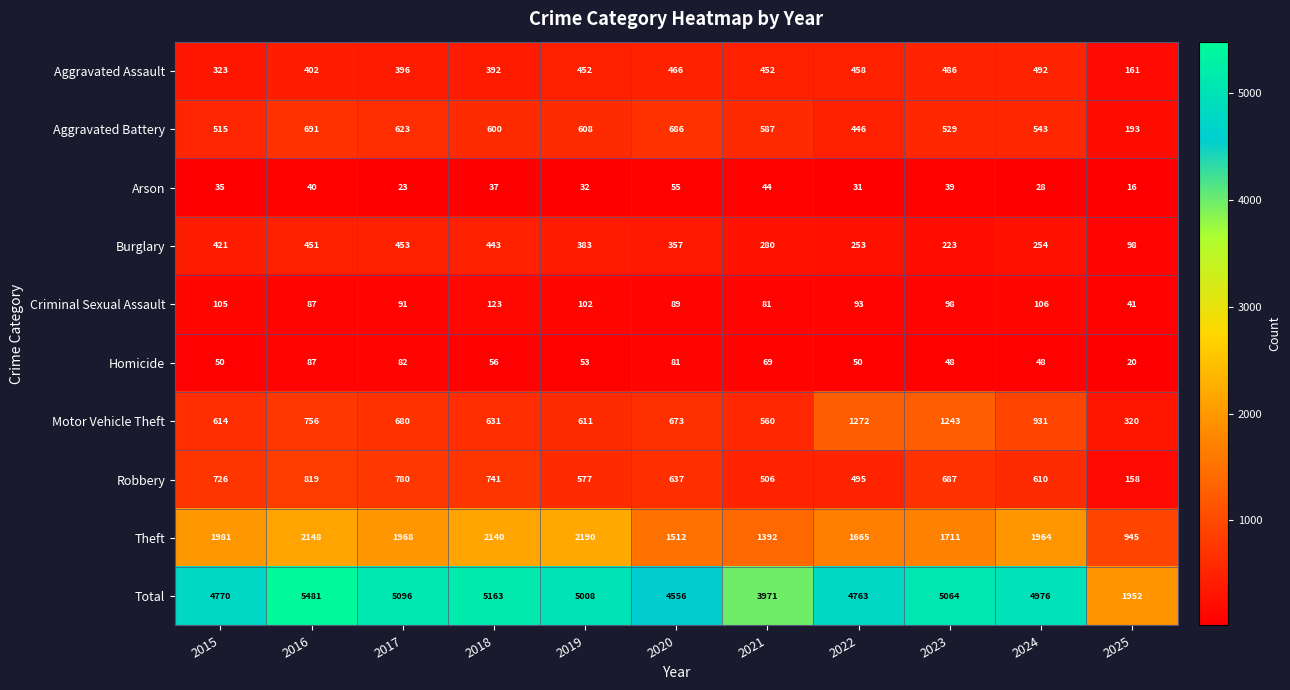

Is it true that Aggravated Assault equals 402 at 2016?

True